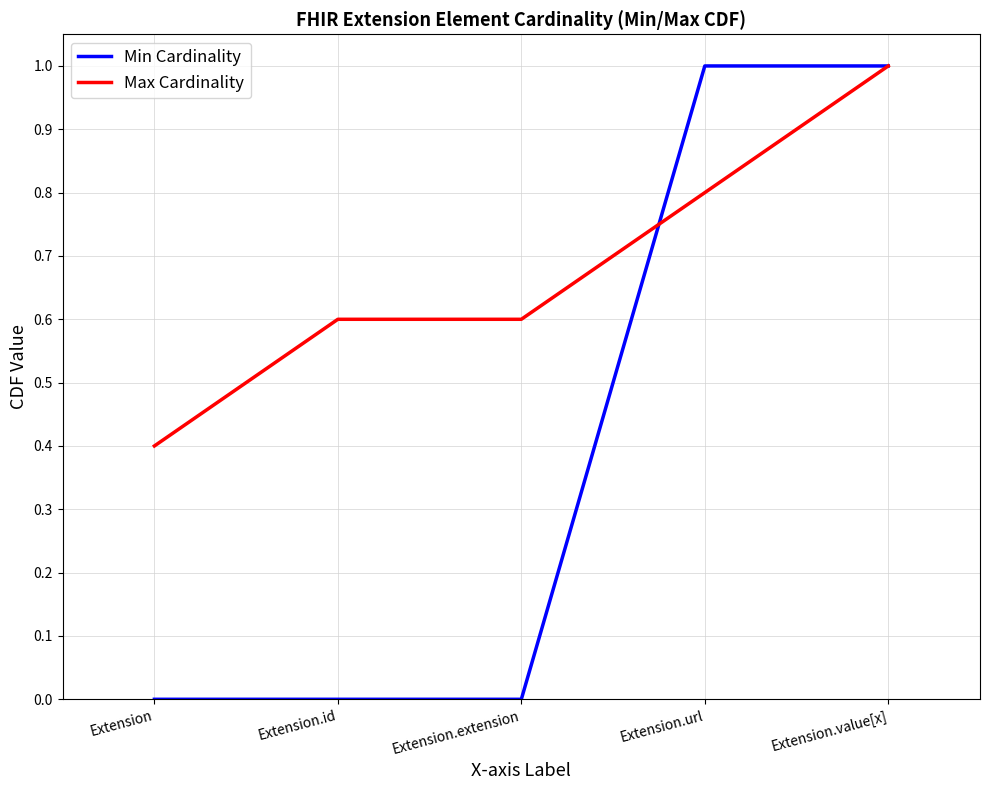

Which category has the highest value in the Max Cardinality series?

Extension.value[x]